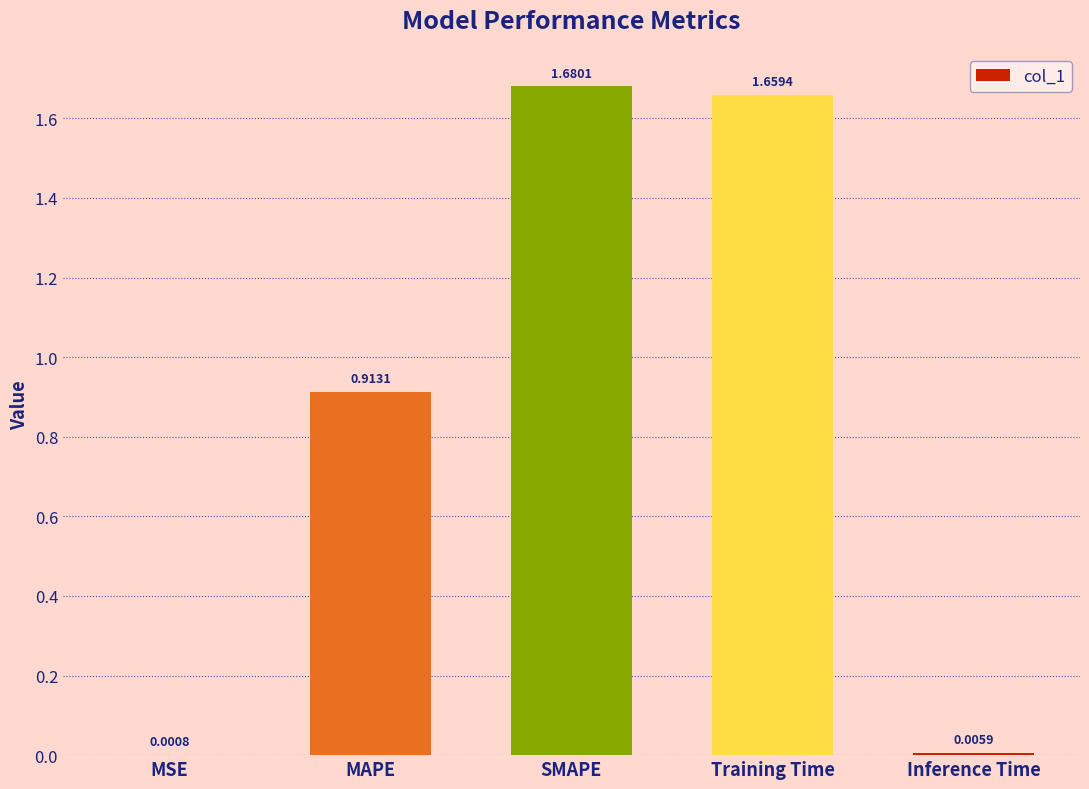

Which has a higher value, SMAPE or MSE?

SMAPE